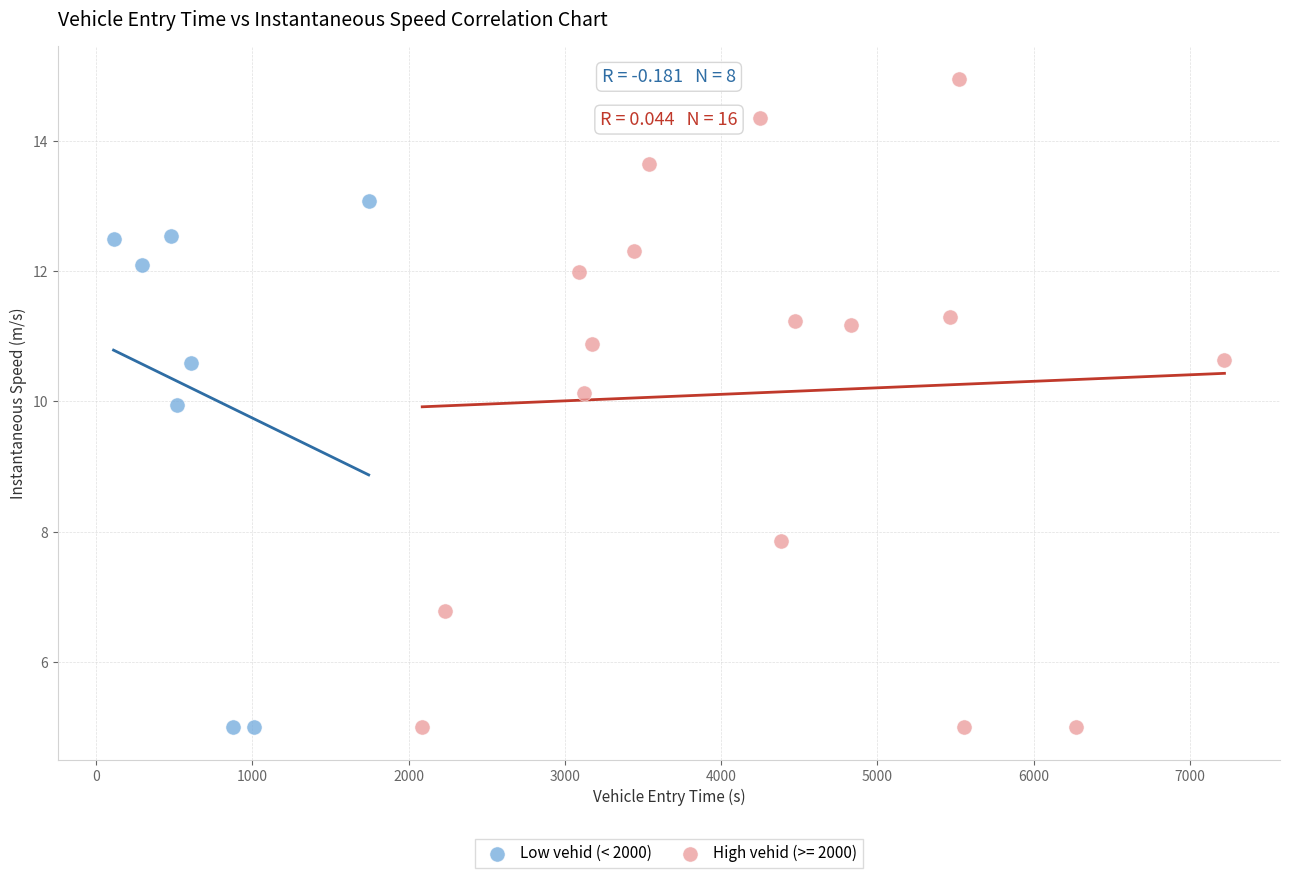

Which series contains the highest Y value?

High vehid (>= 2000)